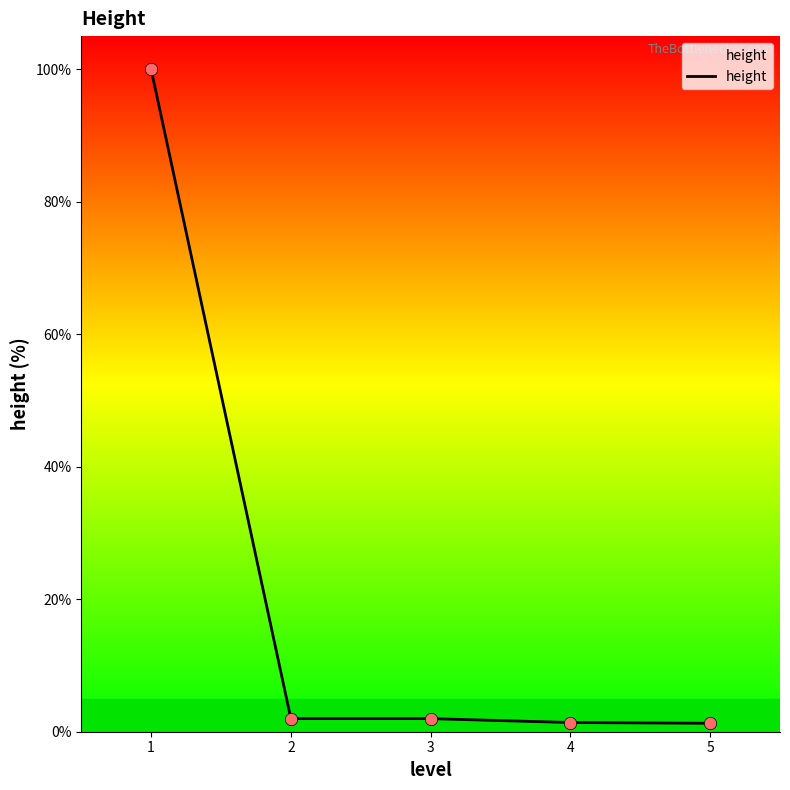

Approximately how many times larger is the value at 2 compared to 3?

1.0